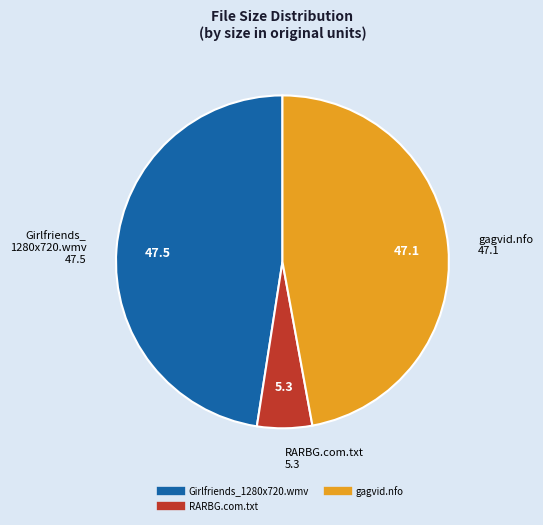

Is the sum of Girlfriends_1280x720.wmv and gagvid.nfo greater than half?

Yes